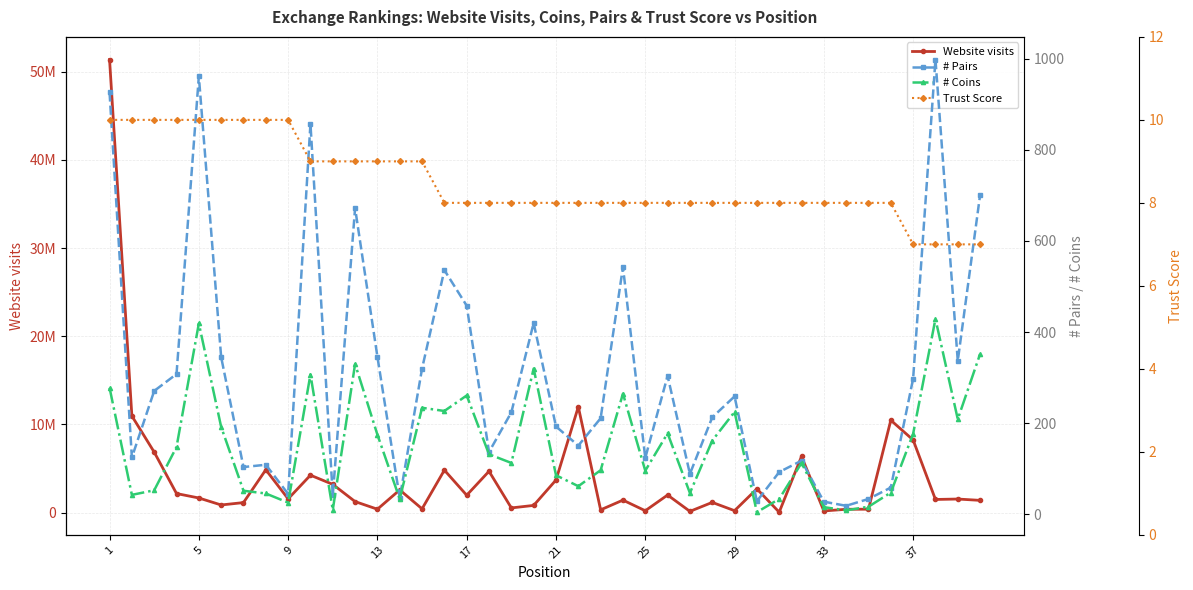

Which category has the lowest value across all series?

29